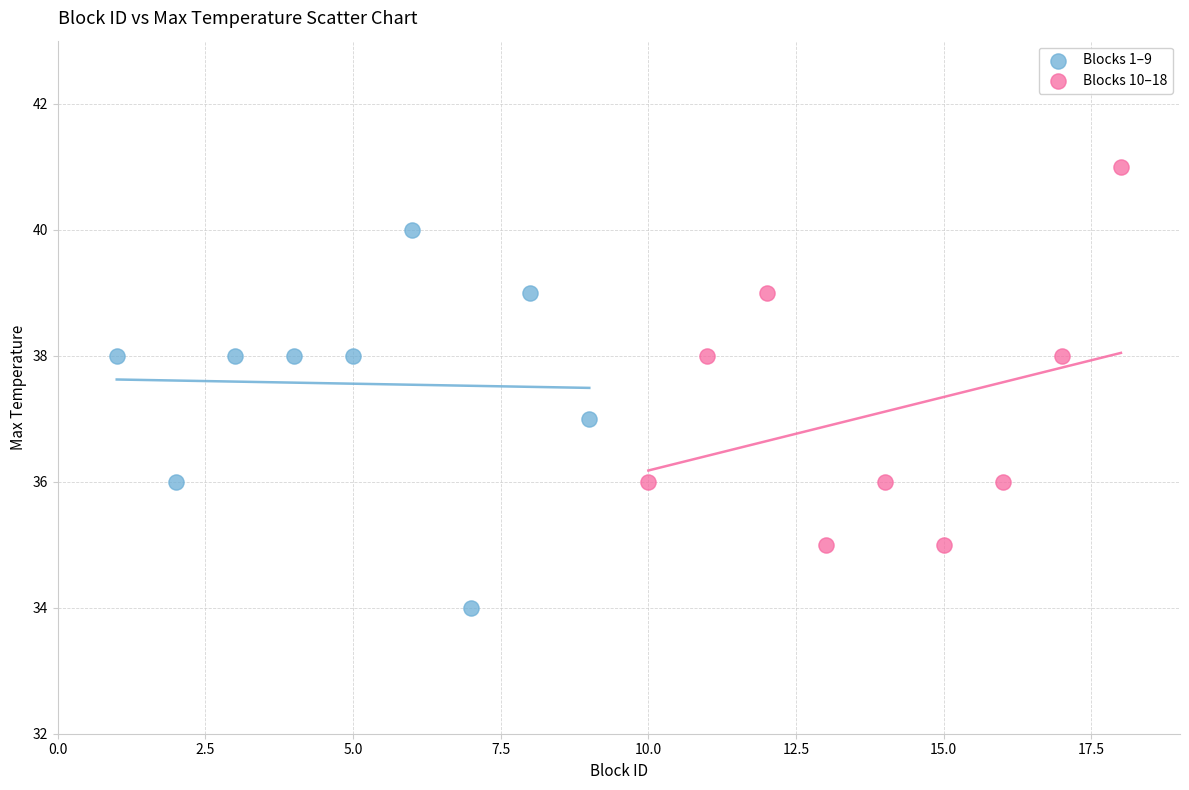

Which series reaches the maximum Y coordinate?

Blocks 10–18